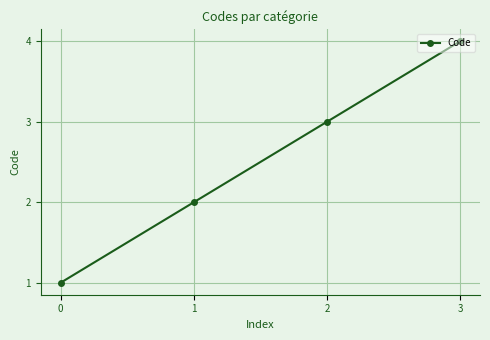

How many series are shown in this chart?

1